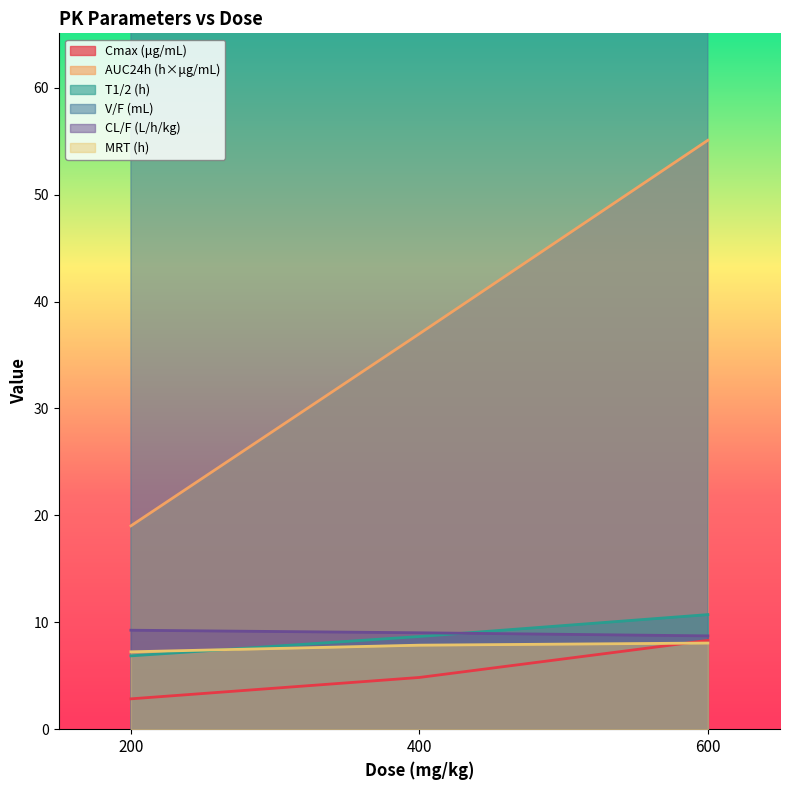

Which series has the largest total across all categories?

V/F (mL)